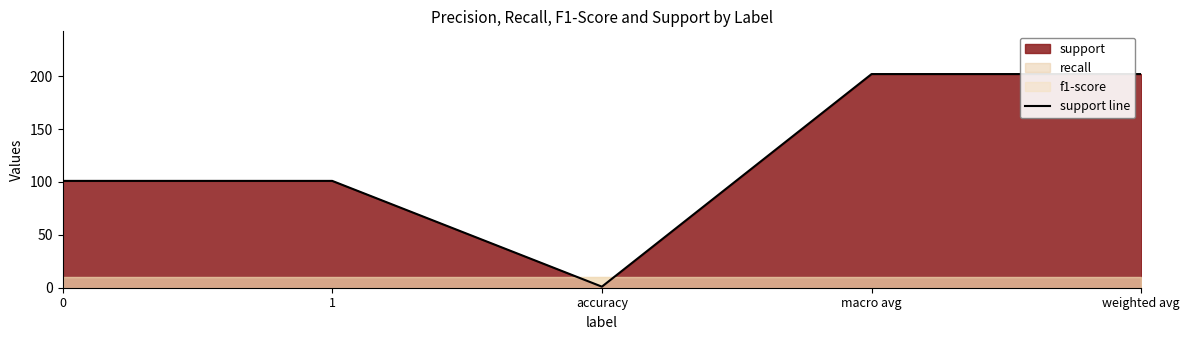

Rank the categories by value from lowest to highest.

accuracy, 0, 1, macro avg, weighted avg